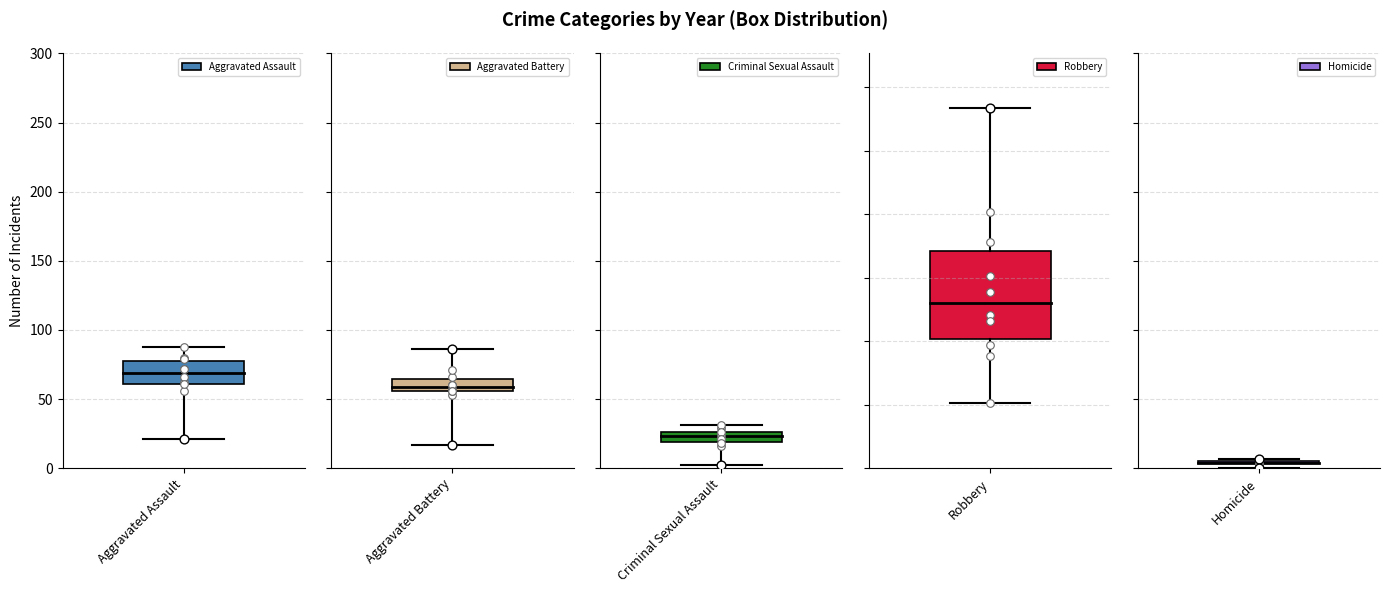

What is the total value across all series at 2015?

289